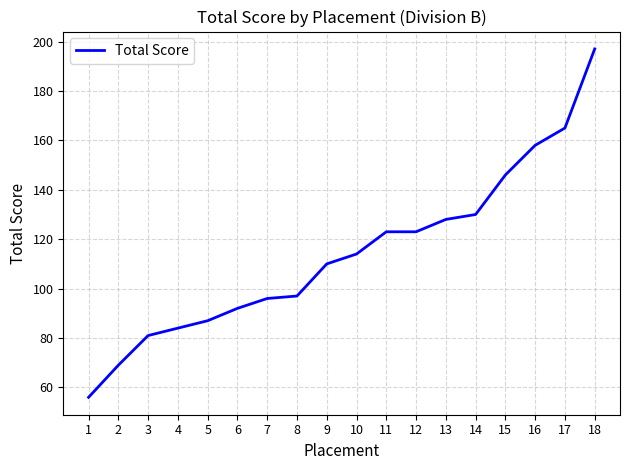

What is the ratio of the value at 1 to the value at 12?

0.5